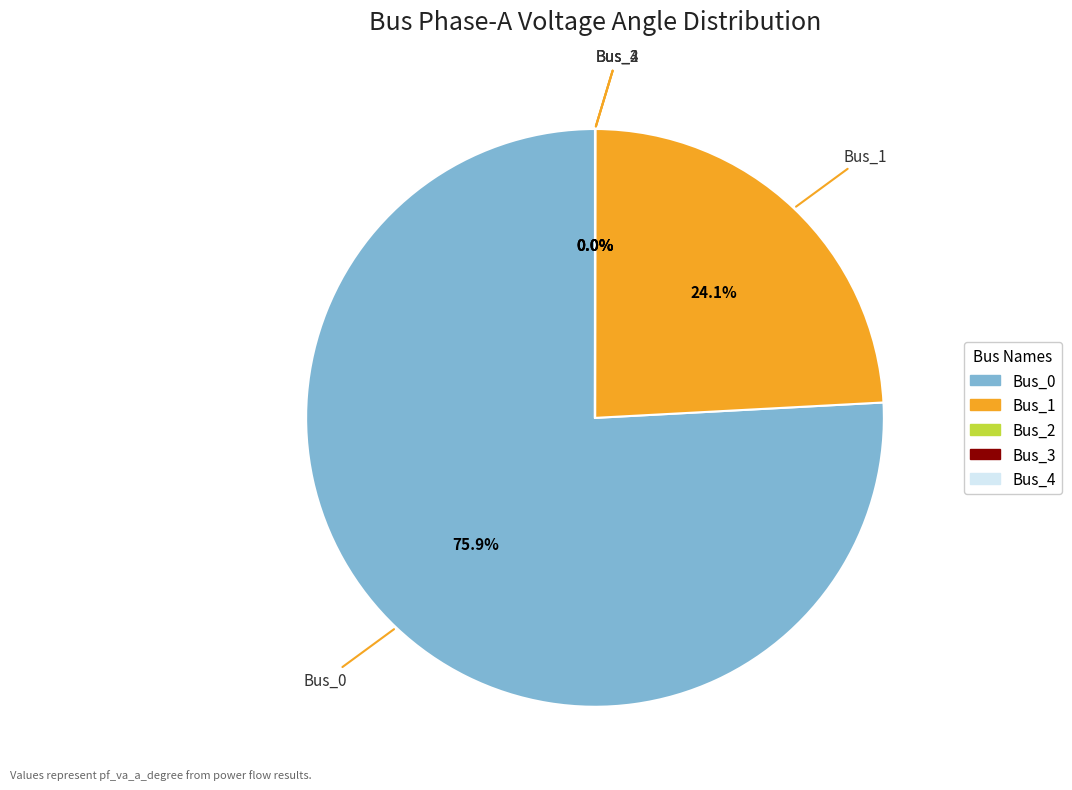

Is Bus_0 the majority of the pie?

Yes